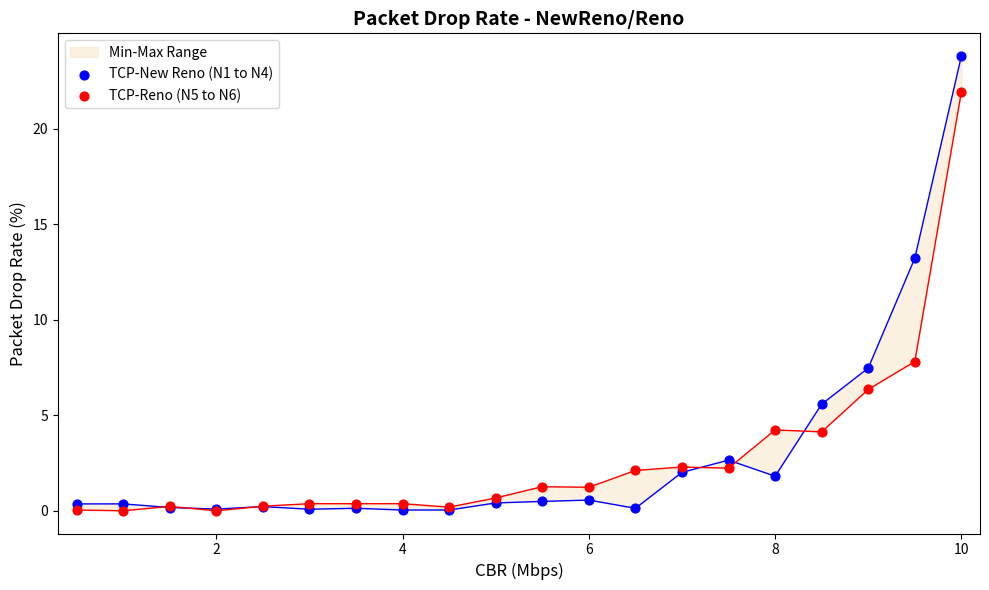

Which series has the widest spread of Y values?

TCP-New Reno (N1 to N4)